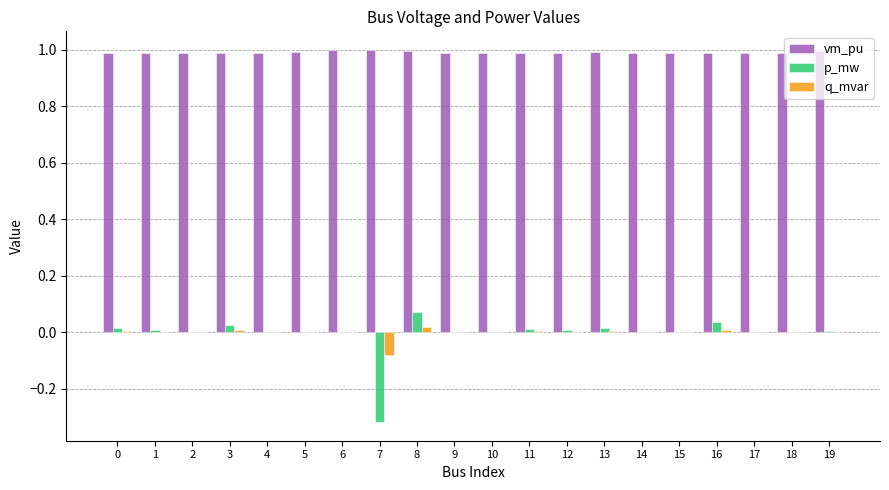

What is the spread (max minus min) of values at 4?

1.0